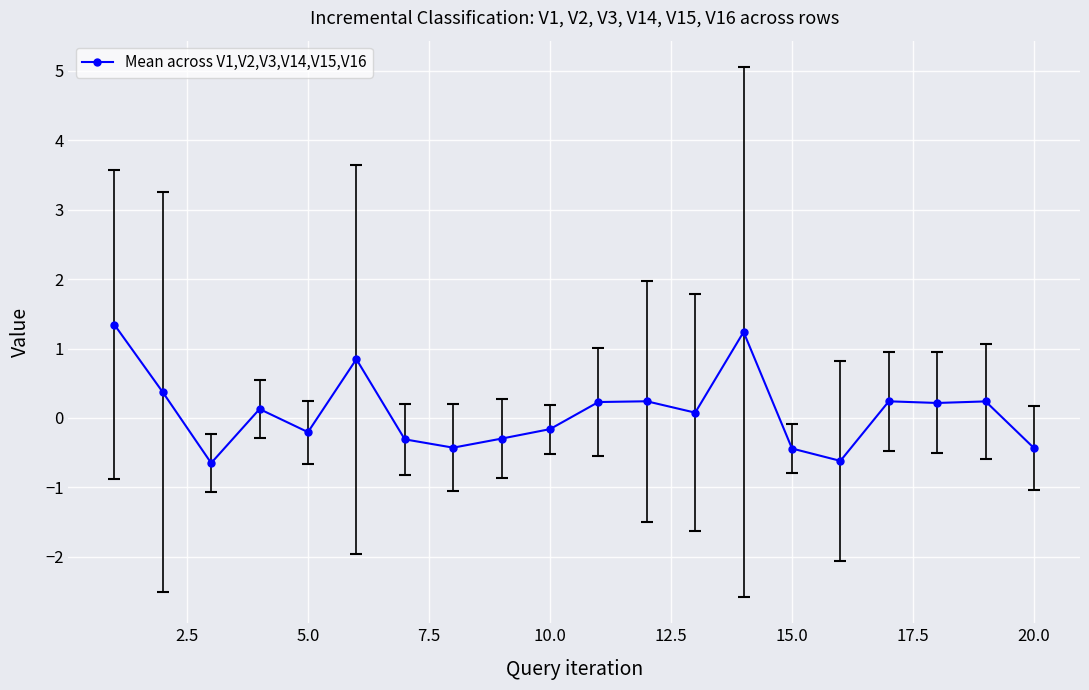

What is the greatest value displayed?

1.3